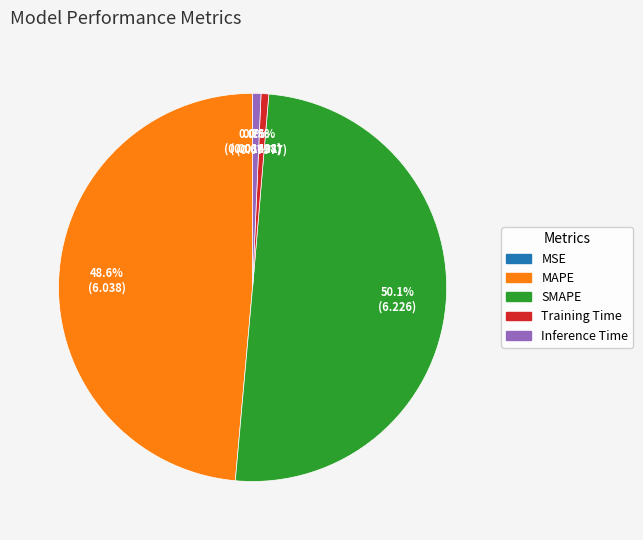

To the nearest percent, what portion does Inference Time represent?

1%